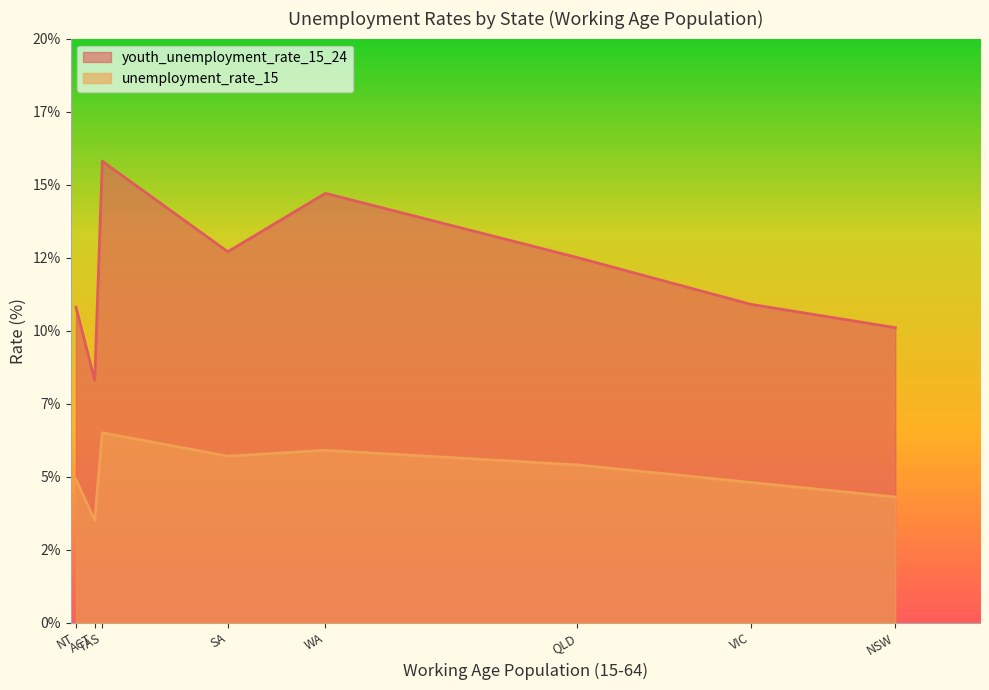

At which label is youth_unemployment_rate_15_24 closest to 12?

QLD